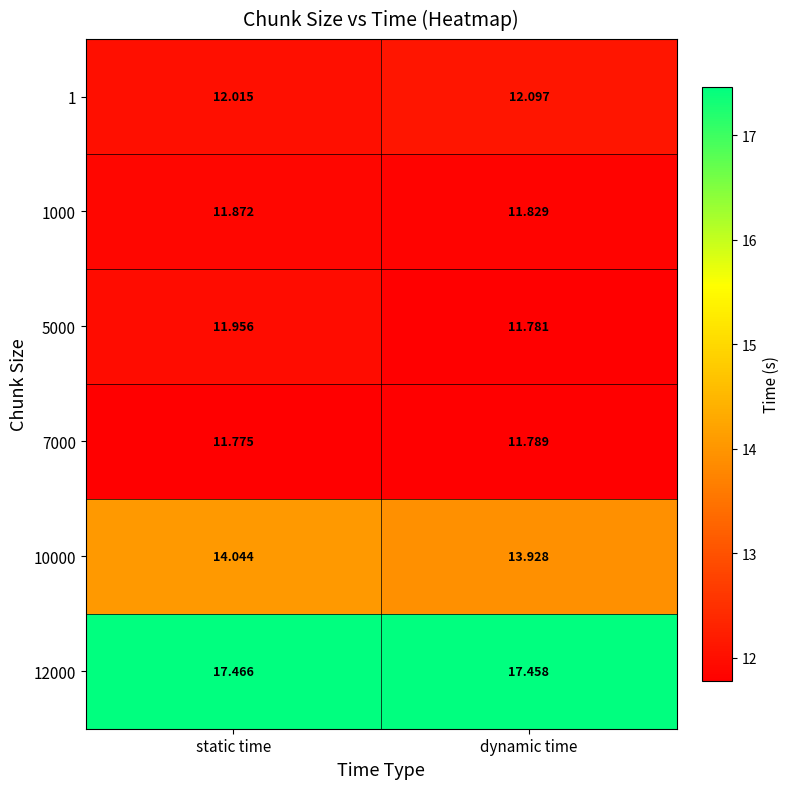

At which category is the sum across all series the highest?

static time